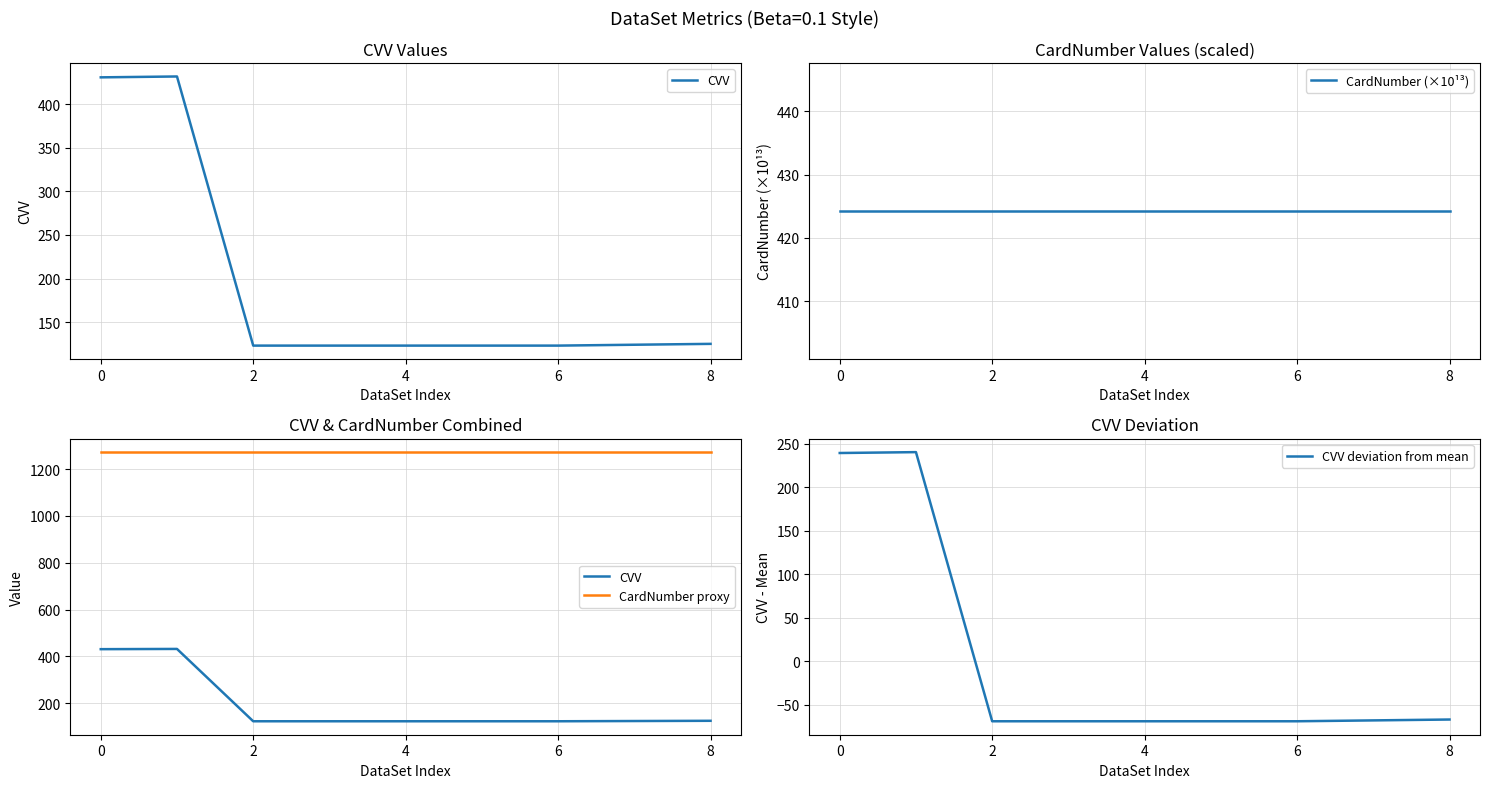

True or false: CVV deviation from mean has a value of 138.3 at 0.

False